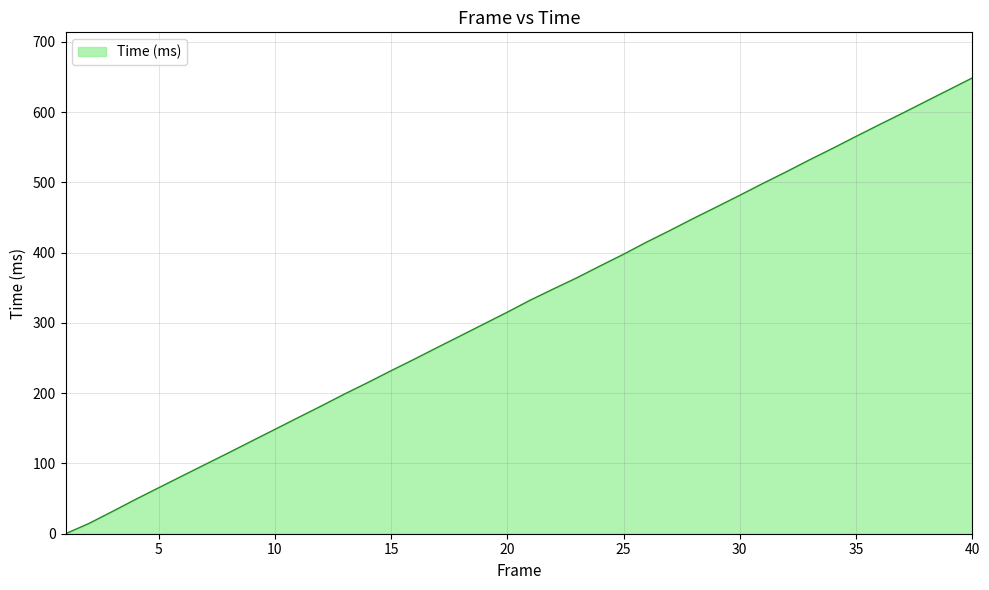

What is the difference between the maximum and minimum values?

648.7